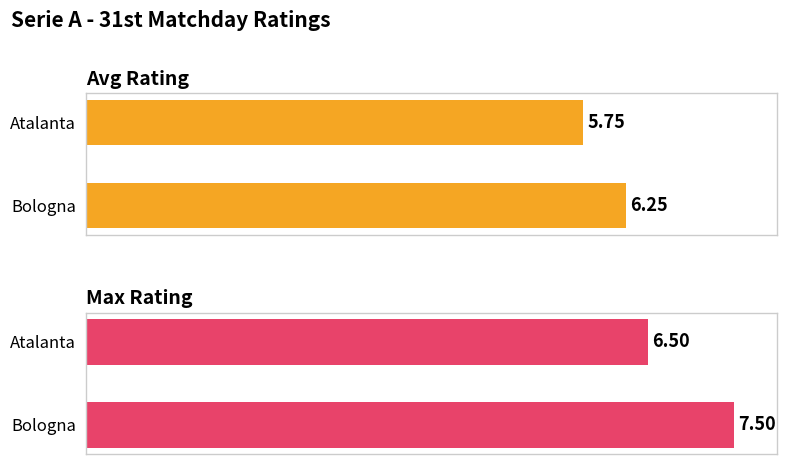

How many data points in Max Rating are less than 7?

1